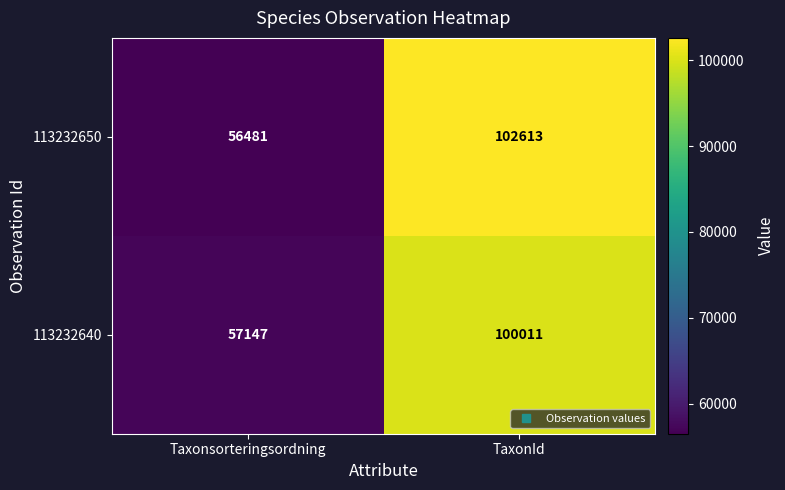

Is it true that 113232640 equals 38284 at Taxonsorteringsordning?

False